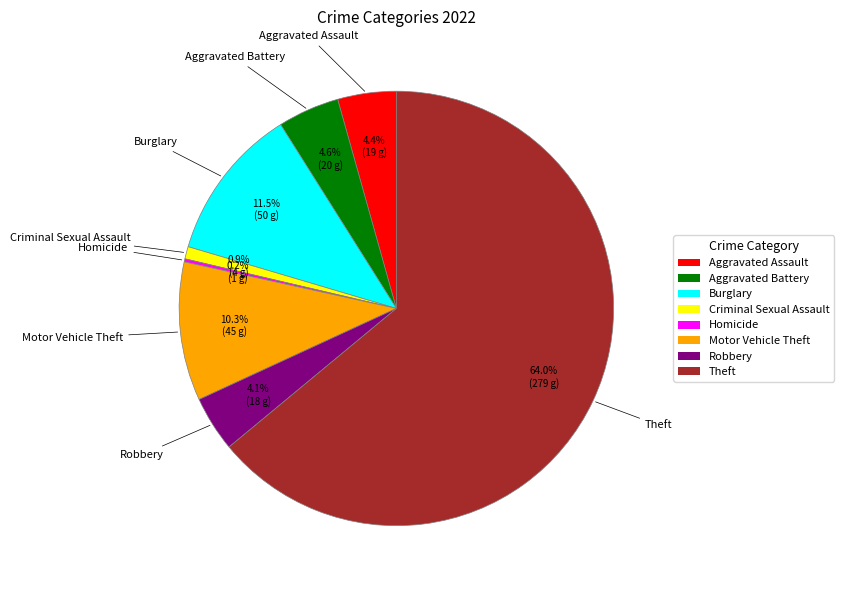

Does any single category account for the majority?

Yes